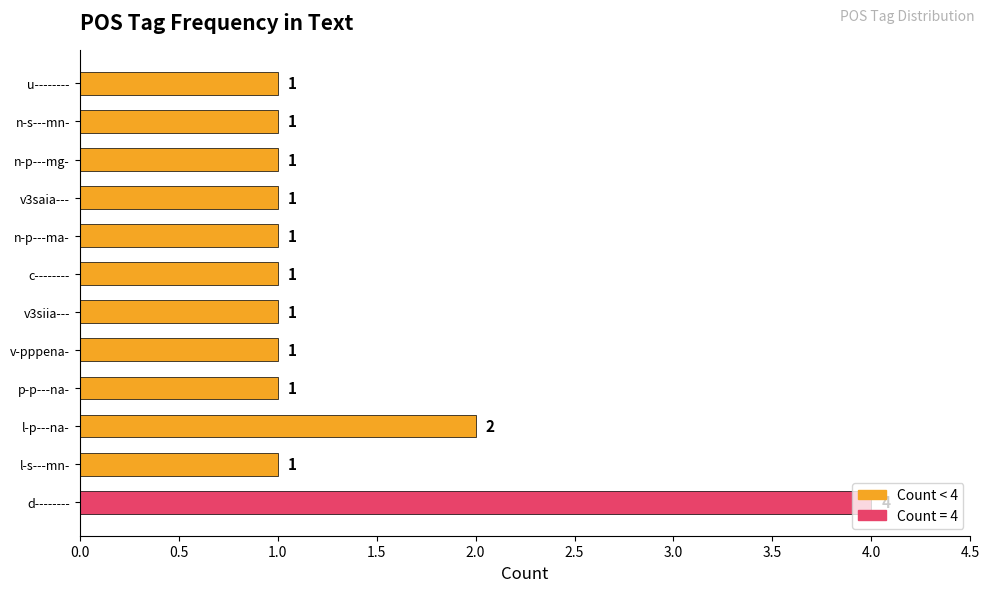

What is the change in value from d-------- to v3saia---?

-3